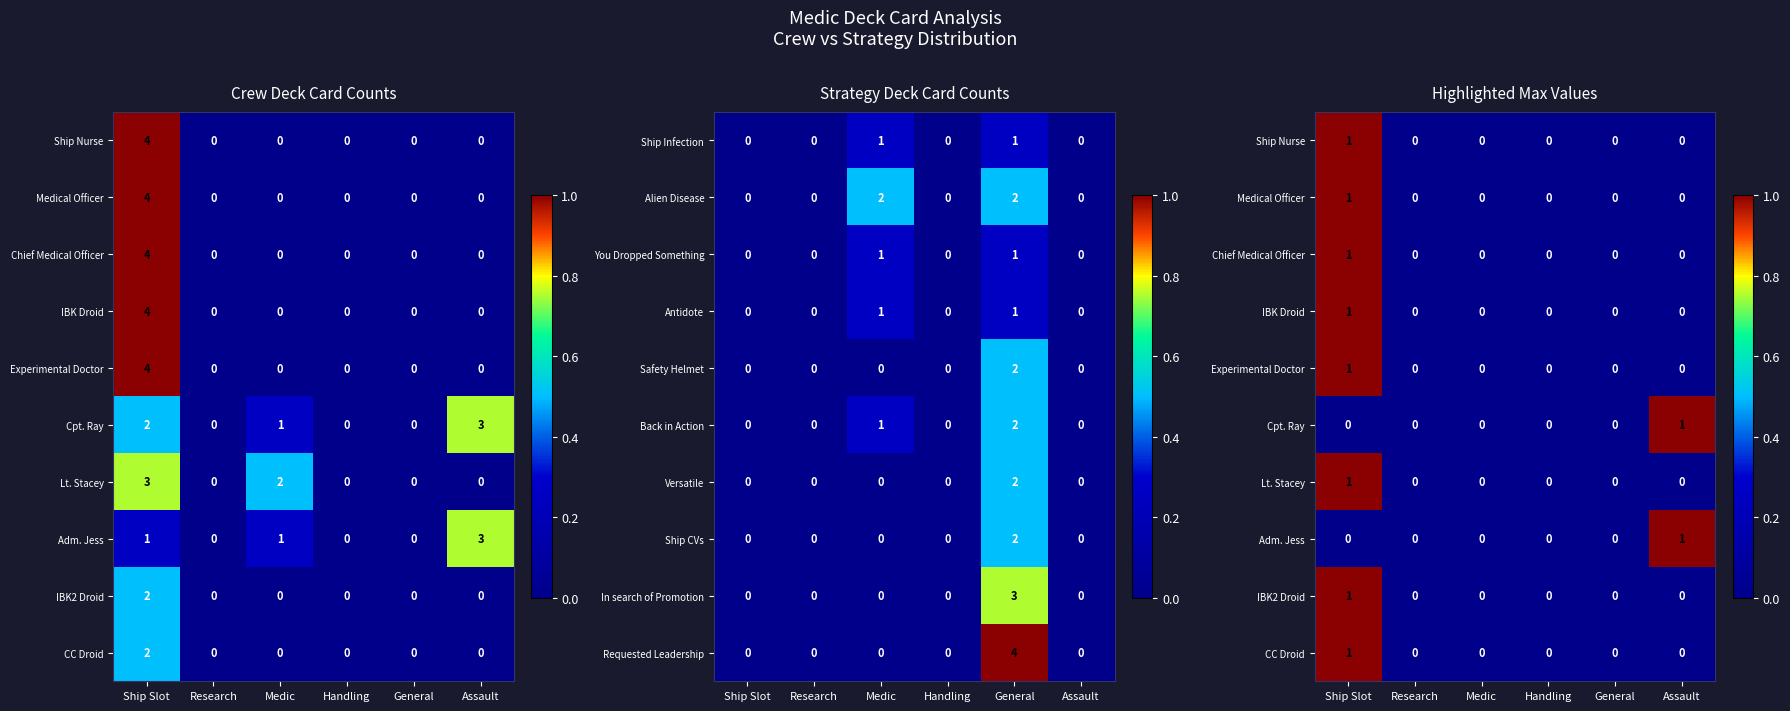

Is the value of Ship Infection at Research greater than the value of Back in Action at Medic?

No